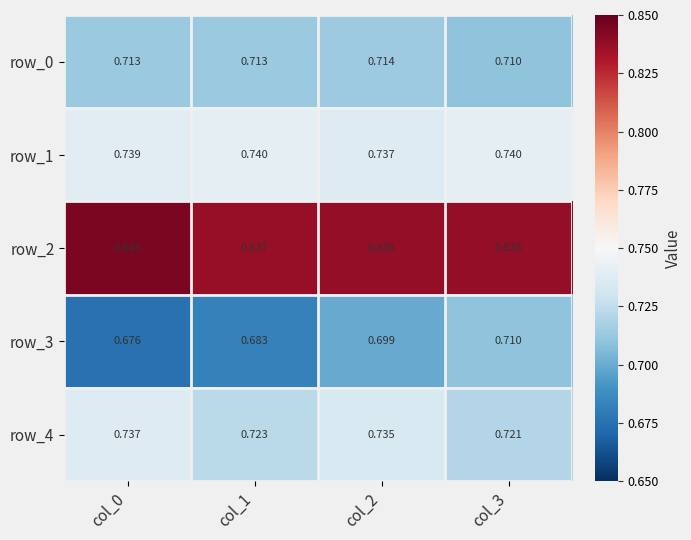

Rank the series at col_2 from lowest to highest value.

row_3, row_0, row_4, row_1, row_2